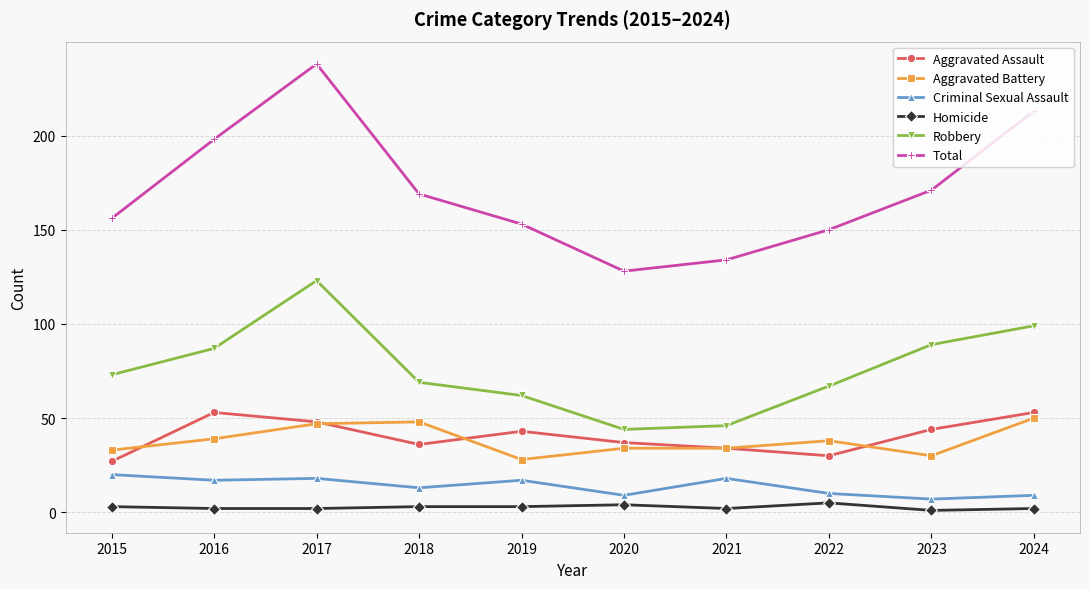

At how many categories does at least one series exceed 162?

5